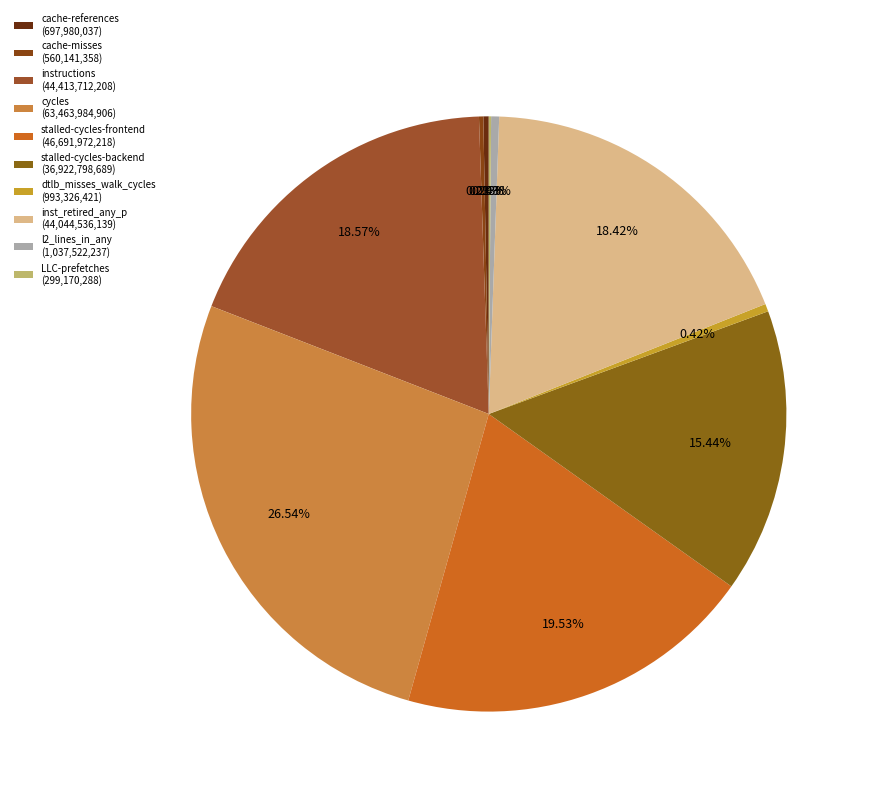

To the nearest percent, what is the difference between the largest and smallest slice percentages?

26%